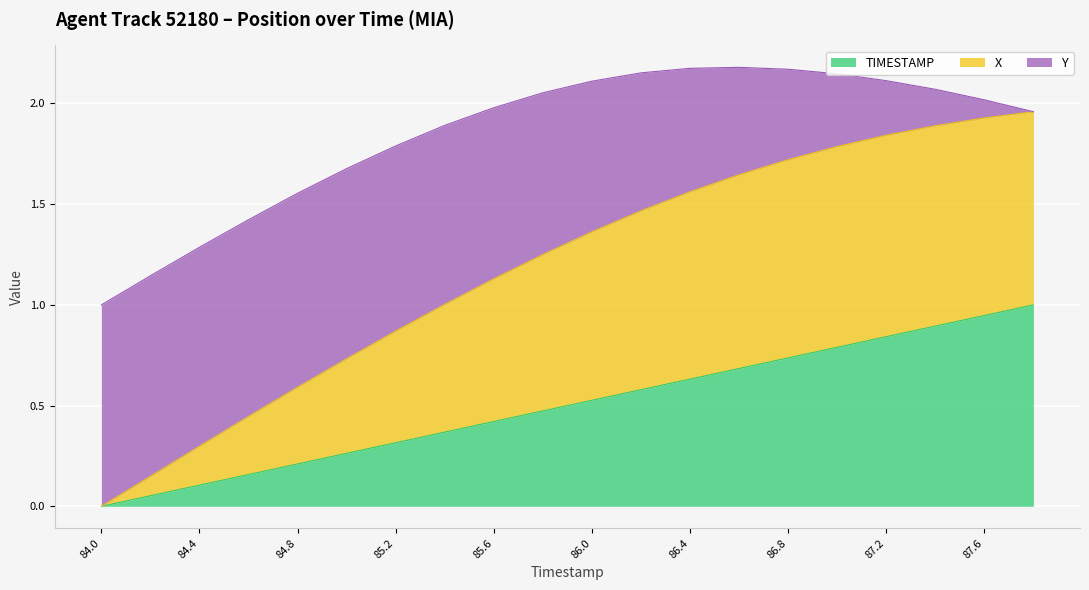

At which label is TIMESTAMP closest to 0?

84.0